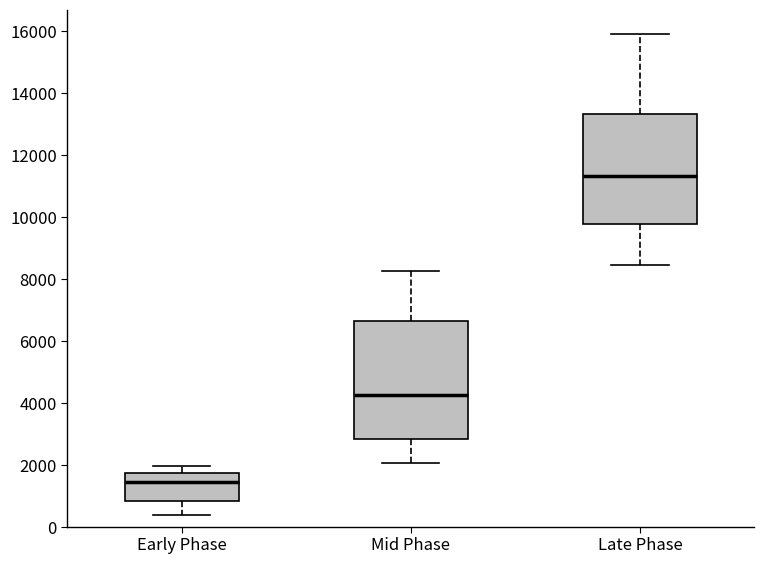

Where does the upper whisker of the box for Early Phase end on the y-axis? The values are not printed on the chart, so give them approximately, as read against the axis.

2000